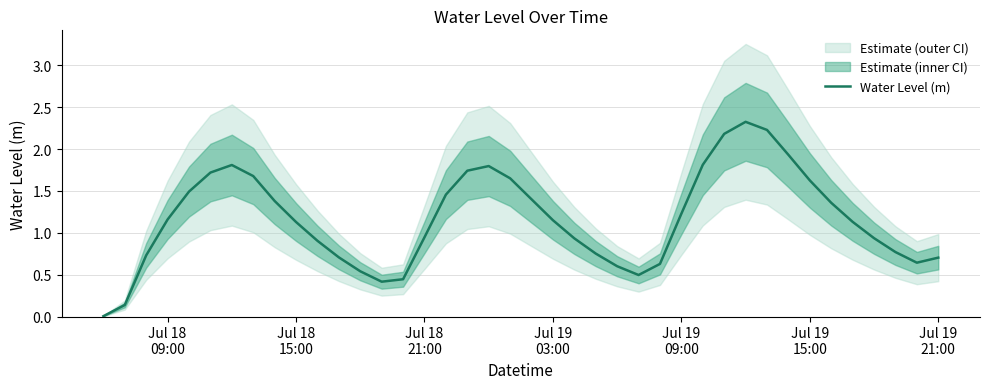

How many points are higher than both their immediate neighbors (excluding endpoints)?

3